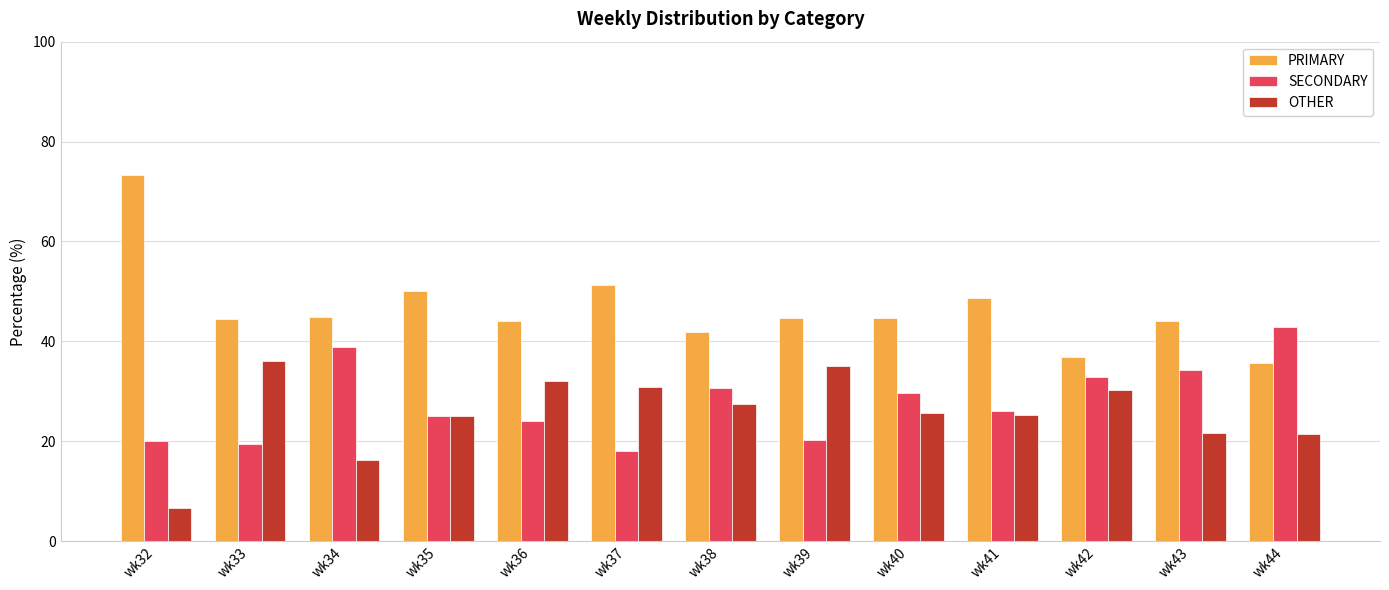

Count the number of categories in the chart.

13